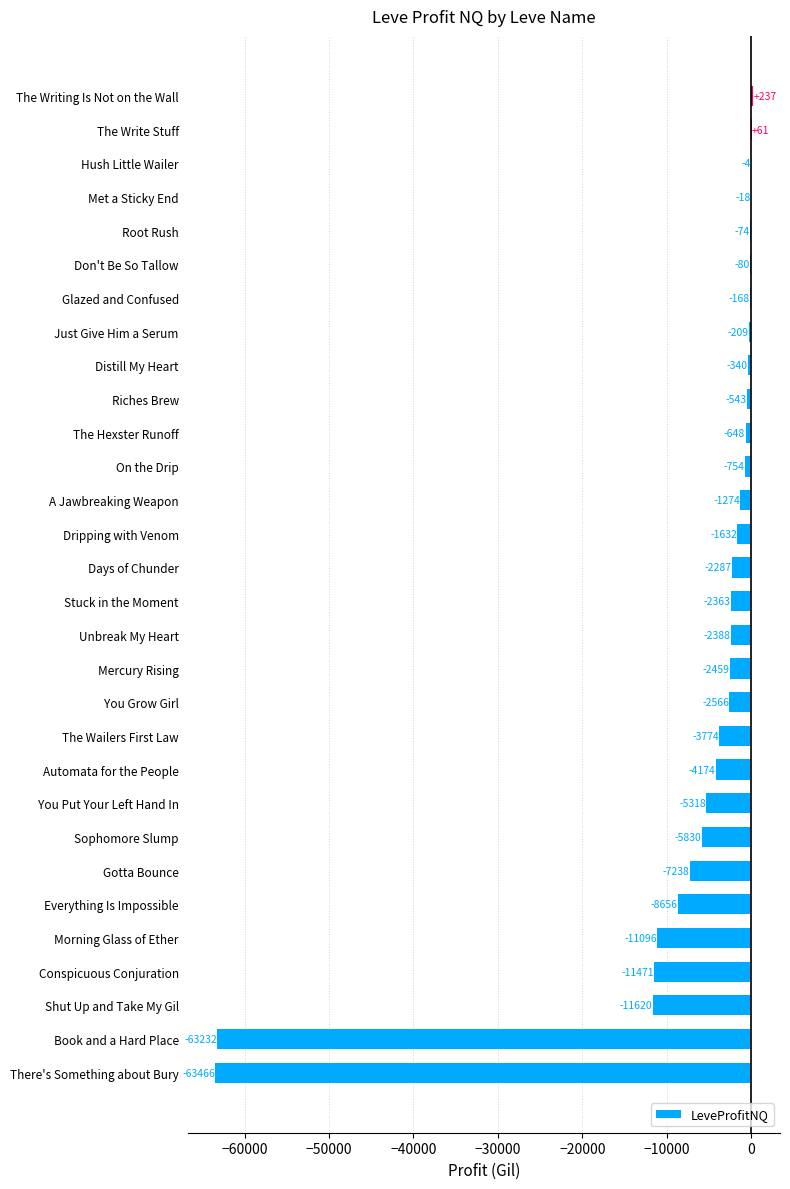

Are the bars horizontal?

Yes